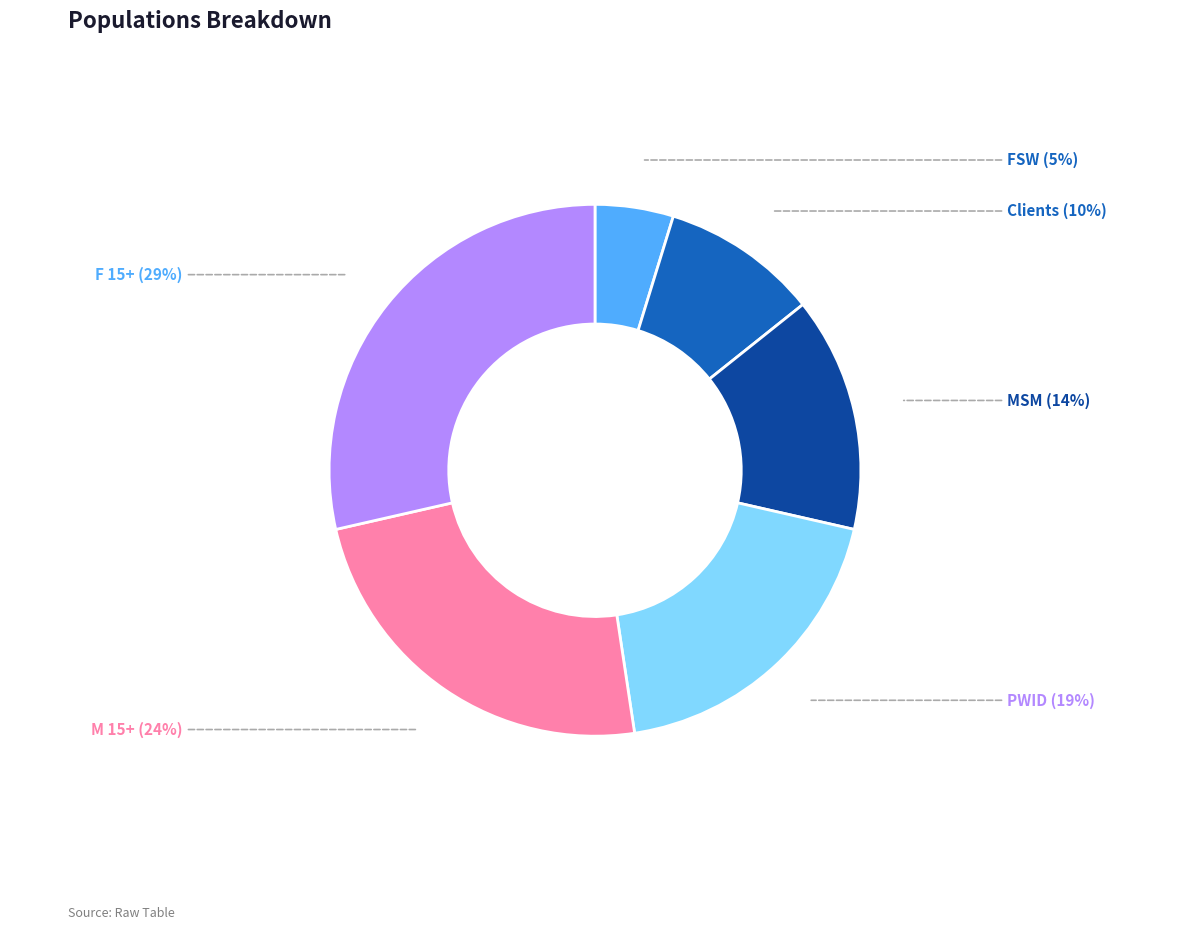

Is there any slice that represents more than half of the pie?

No